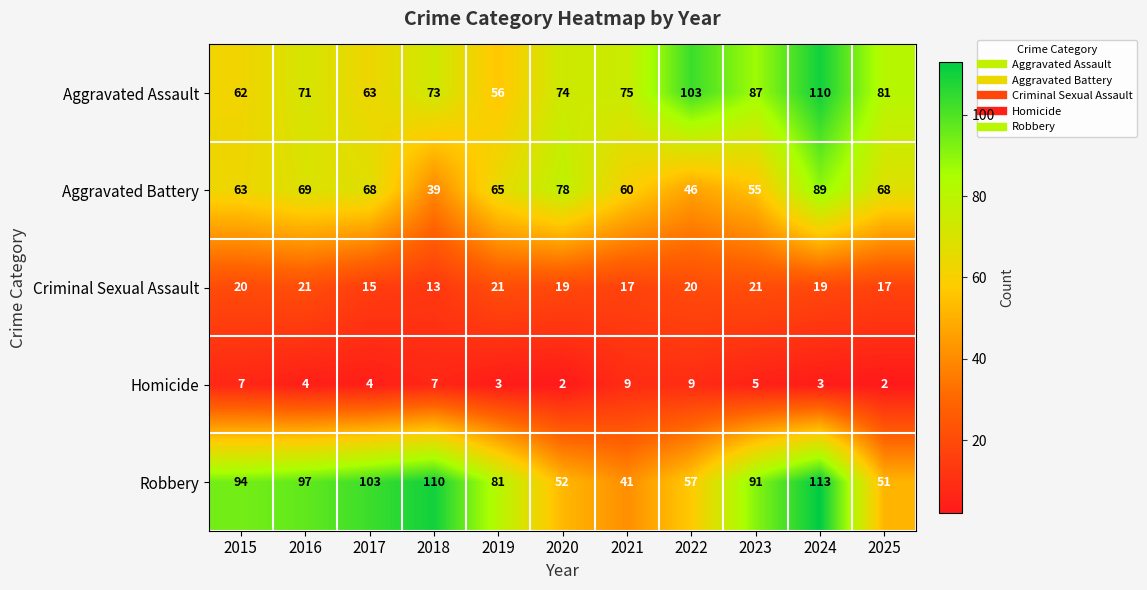

At which label does Aggravated Battery reach its minimum?

2018